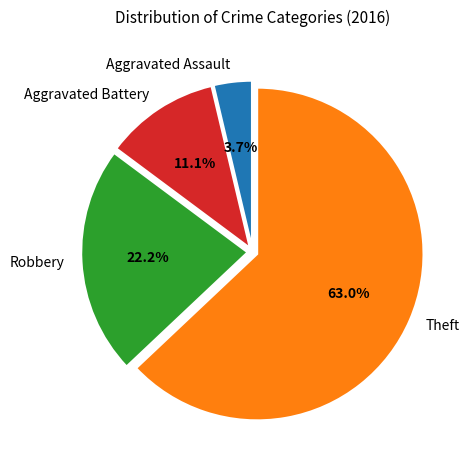

Is it true that Theft is 77% of the pie?

False